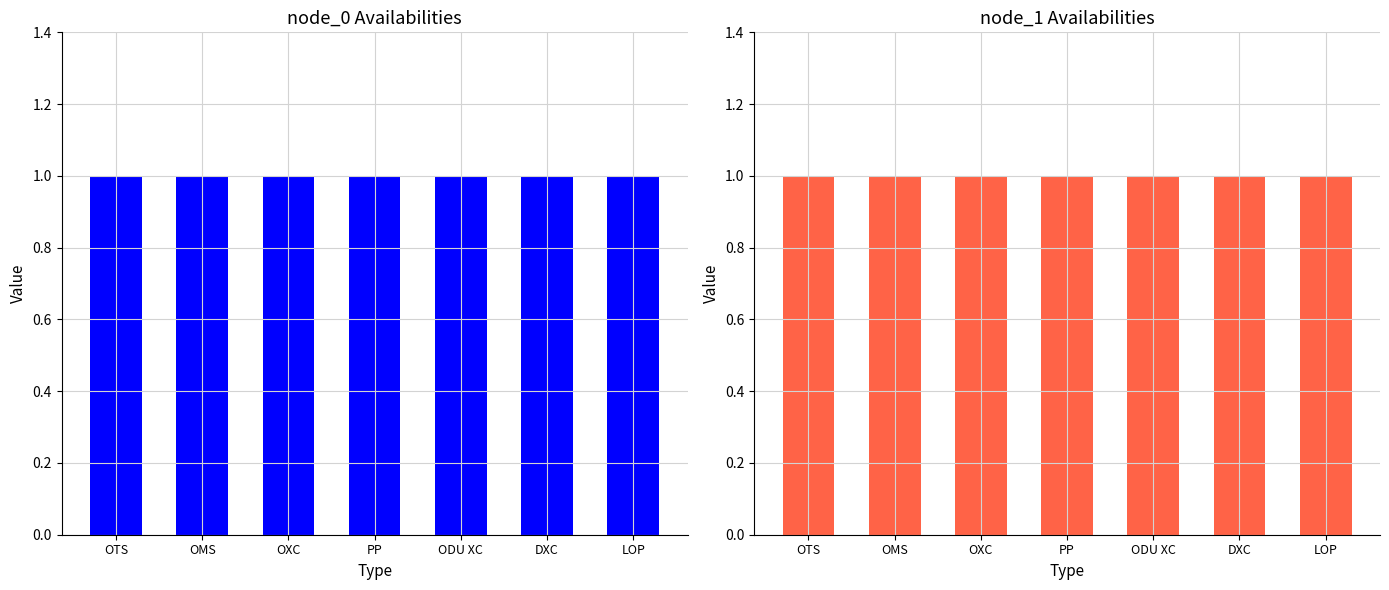

Does the chart contain stacked bars?

No